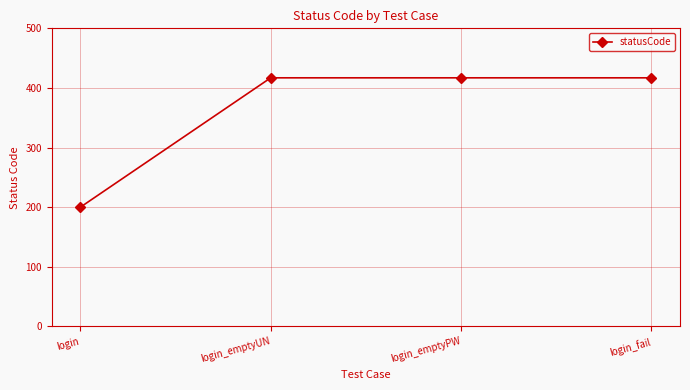

What is the approximate value at login_emptyUN, to the nearest 10?

420